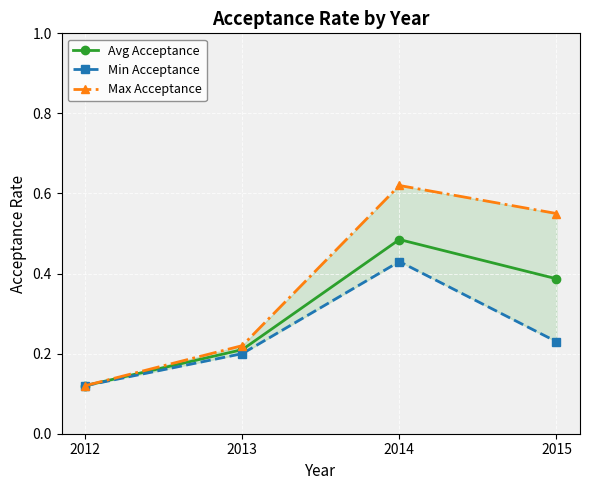

True or false: Avg Acceptance has more than 1 interior local peaks.

False